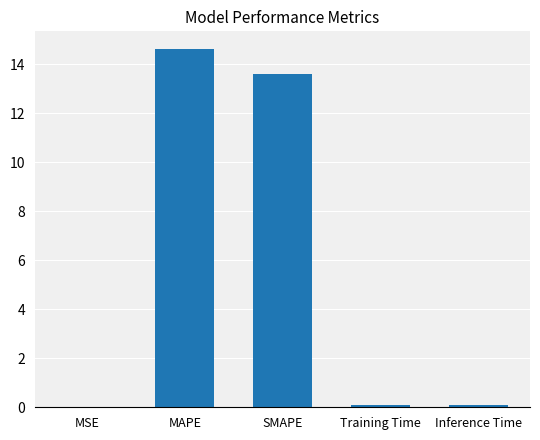

True or false: the data shows 0.0 at MSE.

True